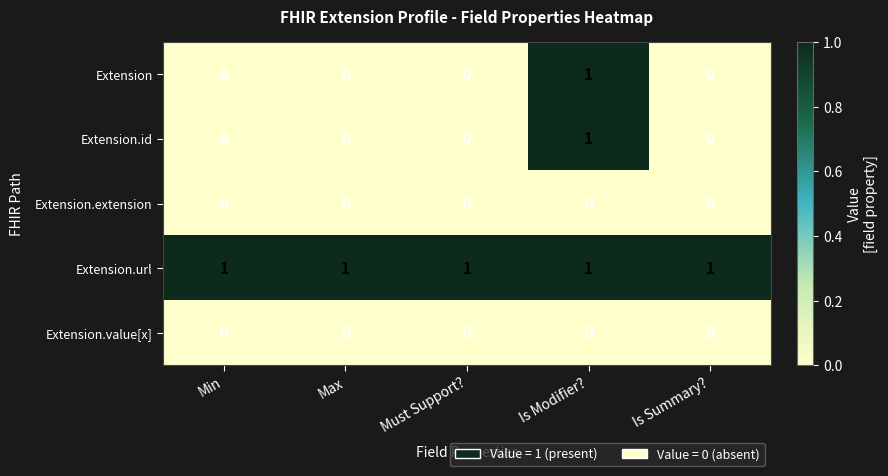

Reading right to left, transcribe all the data shown in this chart.

Extension: Is Summary?=0	Is Modifier?=1	Must Support?=0	Max=0	Min=0
Extension.id: Is Summary?=0	Is Modifier?=1	Must Support?=0	Max=0	Min=0
Extension.extension: Is Summary?=0	Is Modifier?=0	Must Support?=0	Max=0	Min=0
Extension.url: Is Summary?=1	Is Modifier?=1	Must Support?=1	Max=1	Min=1
Extension.value[x]: Is Summary?=0	Is Modifier?=0	Must Support?=0	Max=0	Min=0